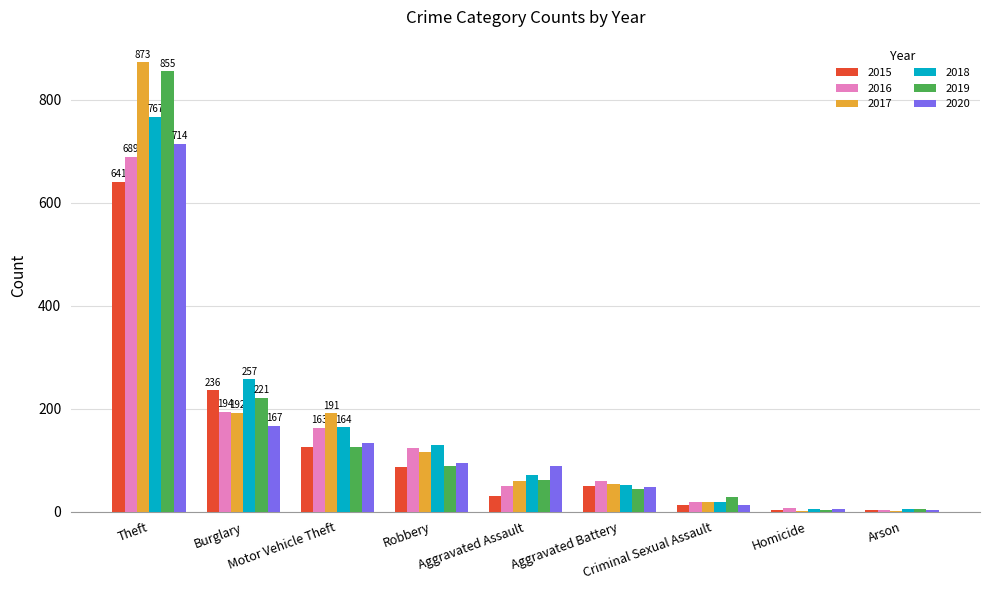

How many groups of bars are there?

9